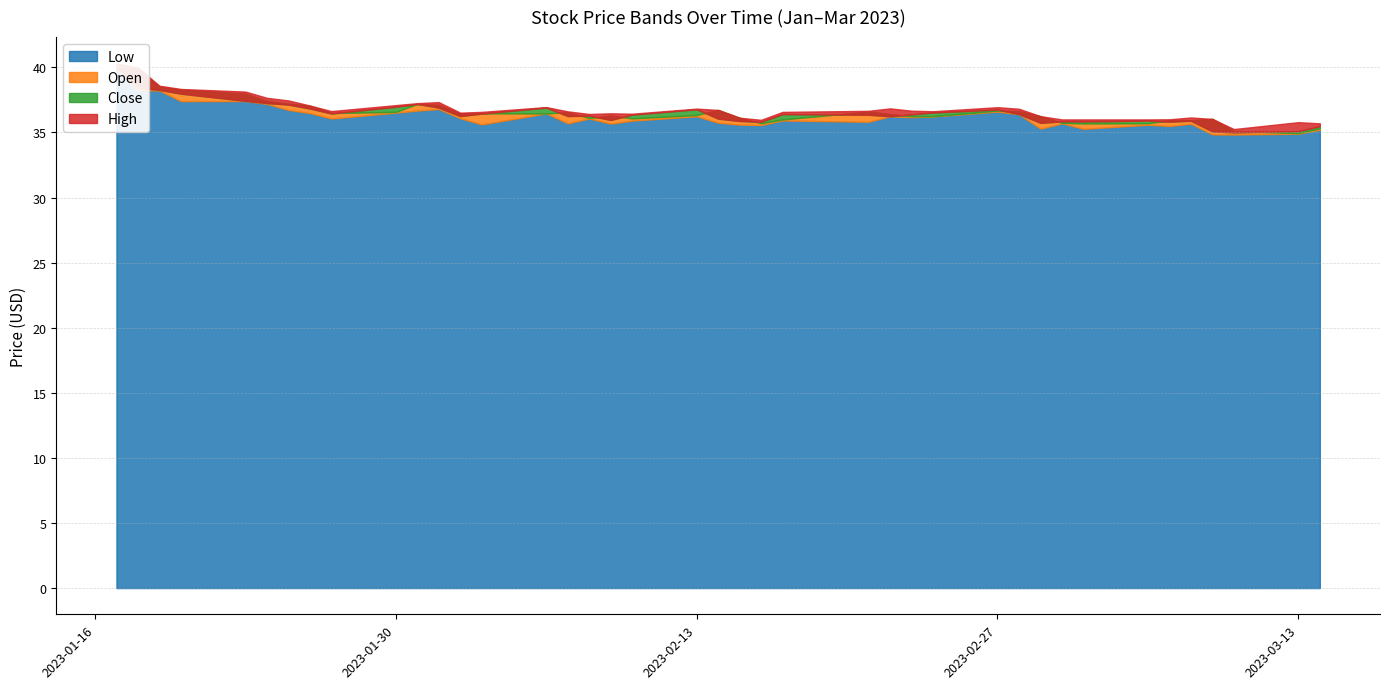

What is the label of the 14th point from the left?

2023-02-03